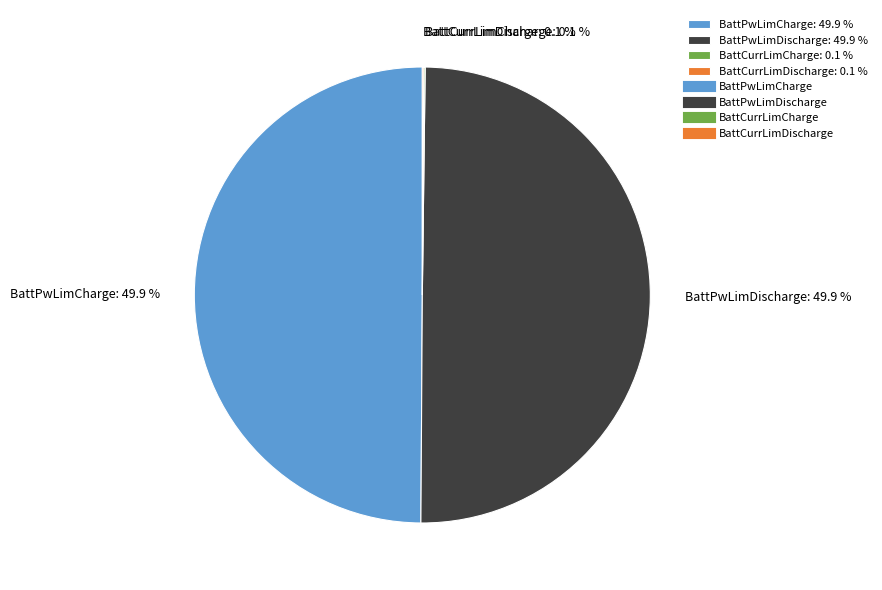

Combined, what portion of the pie is BattPwLimDischarge: 49.9 % and BattPwLimCharge: 49.9 %?

99.8%